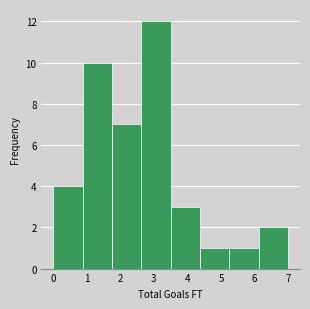

Over which range of the x-axis is the bar tallest?

2.6 to 3.5